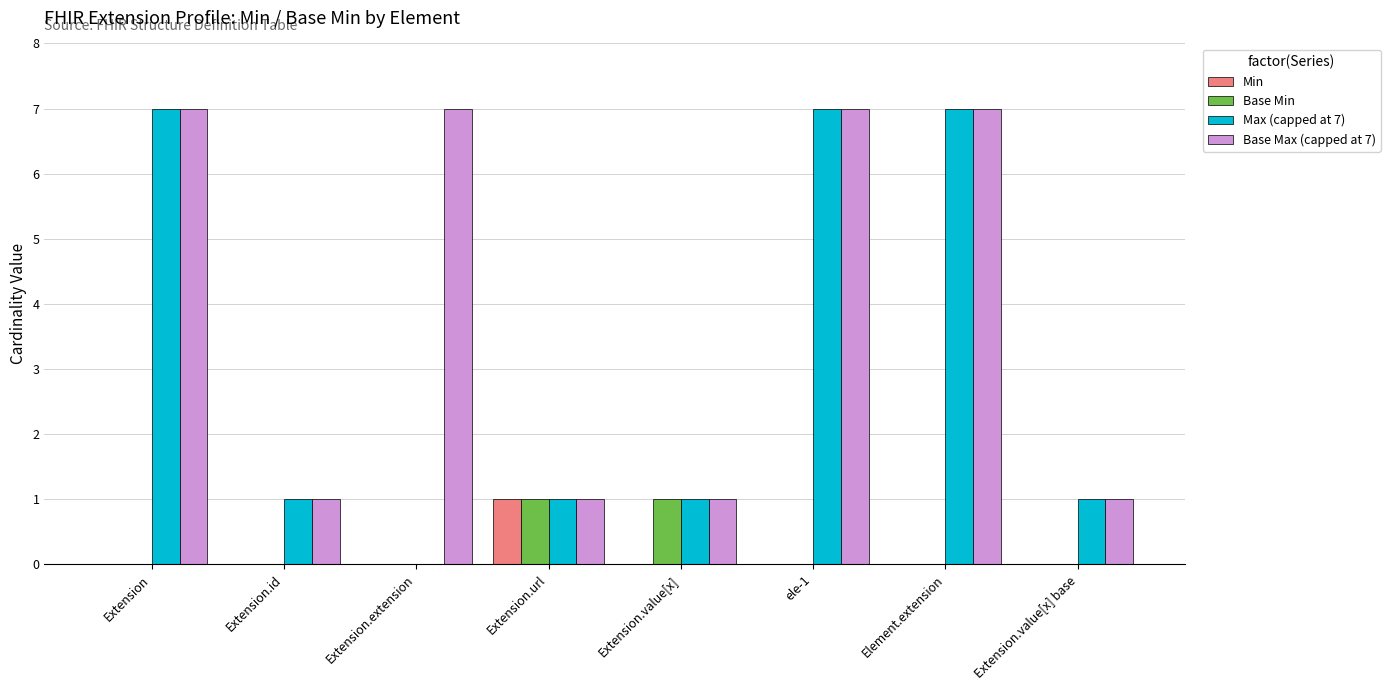

What are all the series names shown in the legend?

Min, Base Min, Max (capped at 7), Base Max (capped at 7)